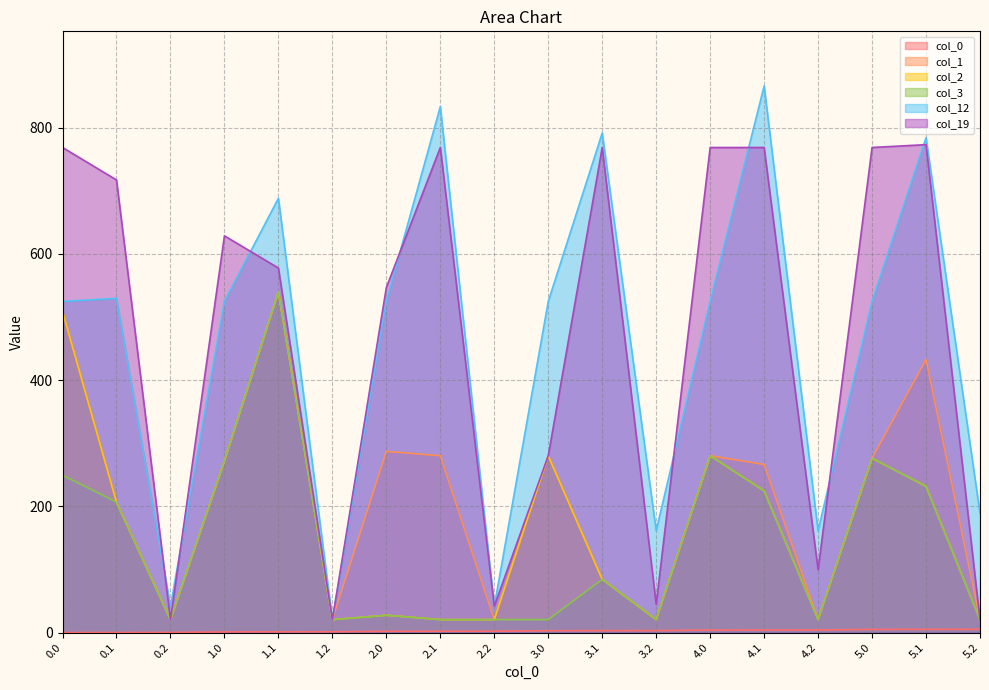

What is the value of the col_0 point at the 12th from the left?

3.2